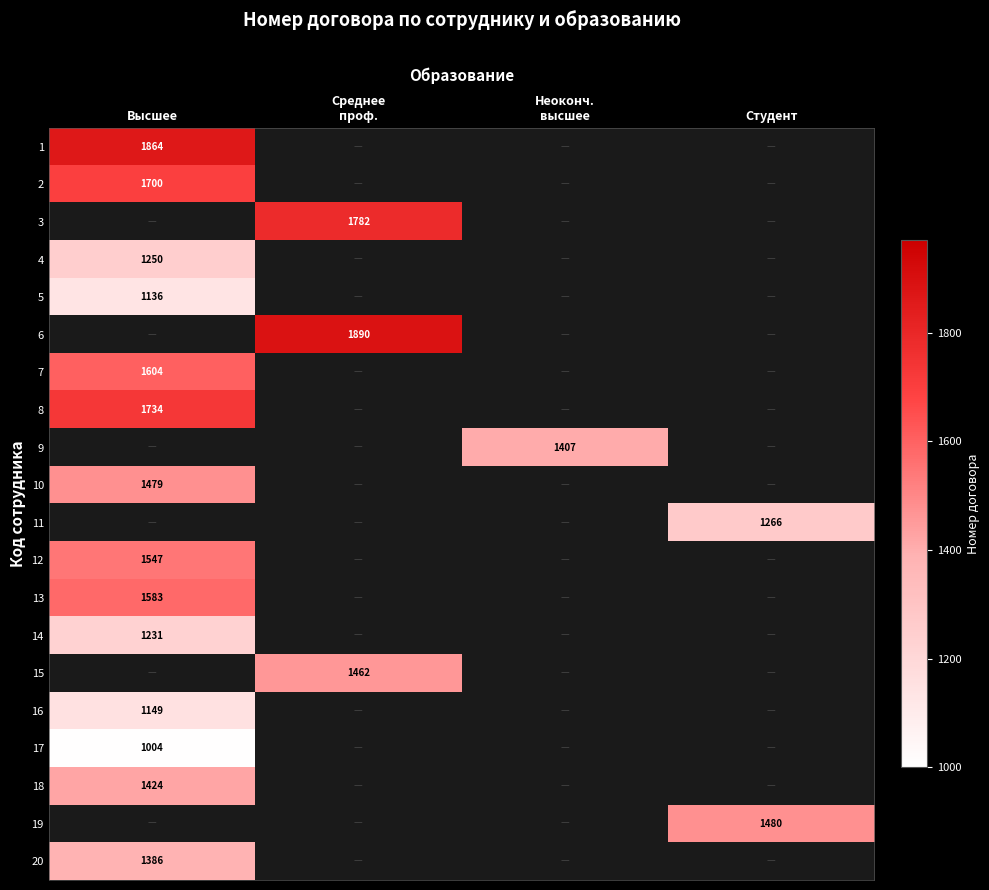

At how many categories does at least one series exceed 1235?

4